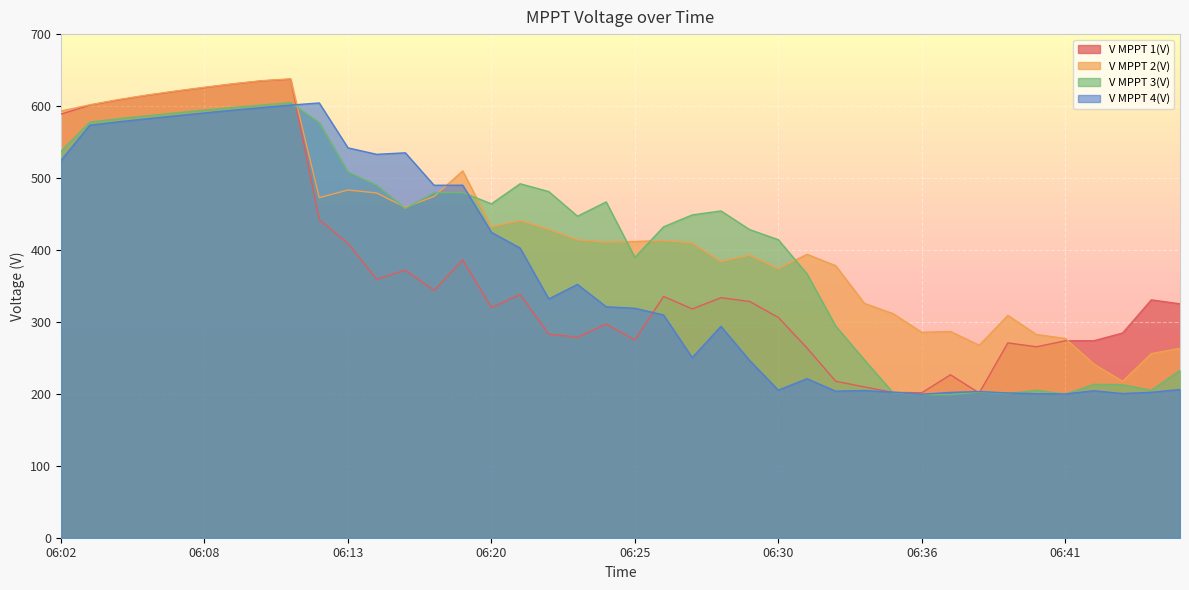

Count the number of categories in the chart.

40